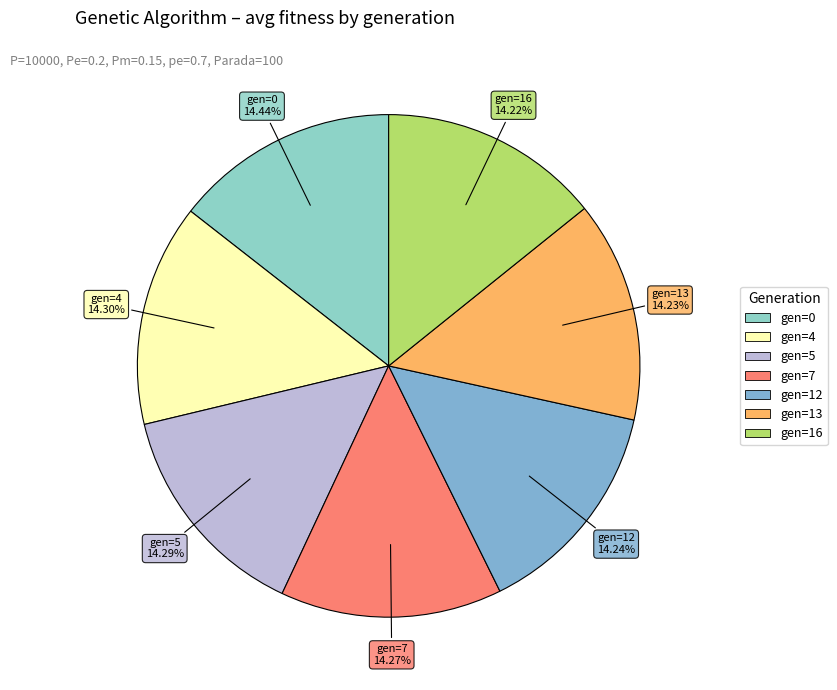

The gen=16 slice represents 14% of the pie. True or false?

True